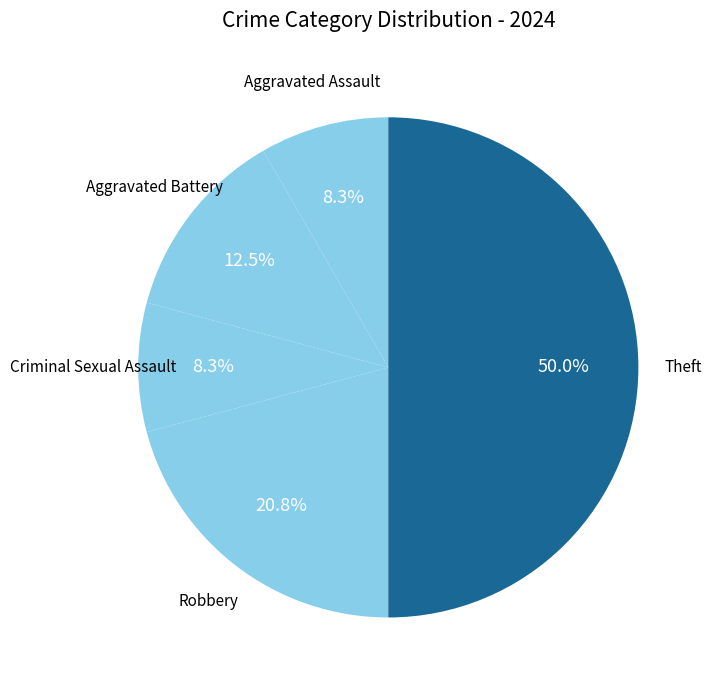

Count the number of slices in the pie.

5